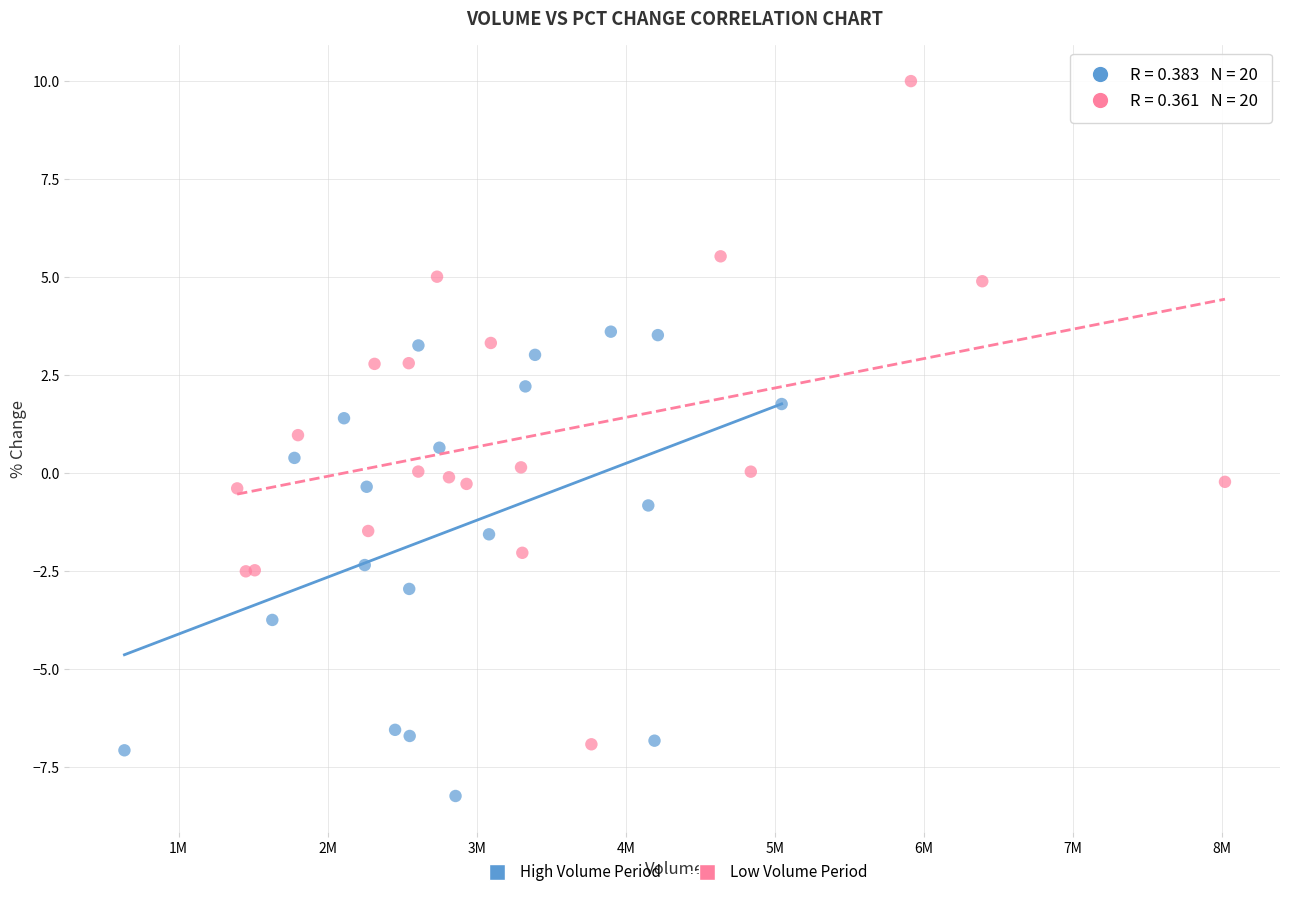

Which series has the widest spread of Y values?

Low Volume Period